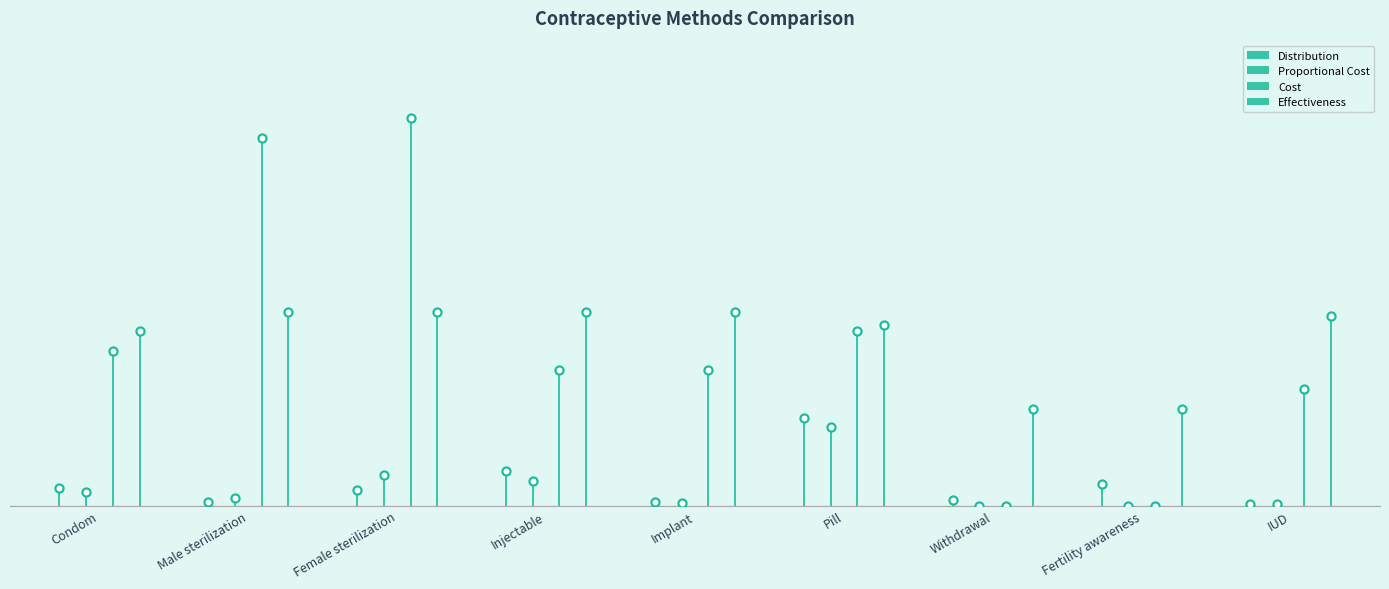

What are all the series names shown in the legend?

Distribution, Proportional Cost, Cost, Effectiveness